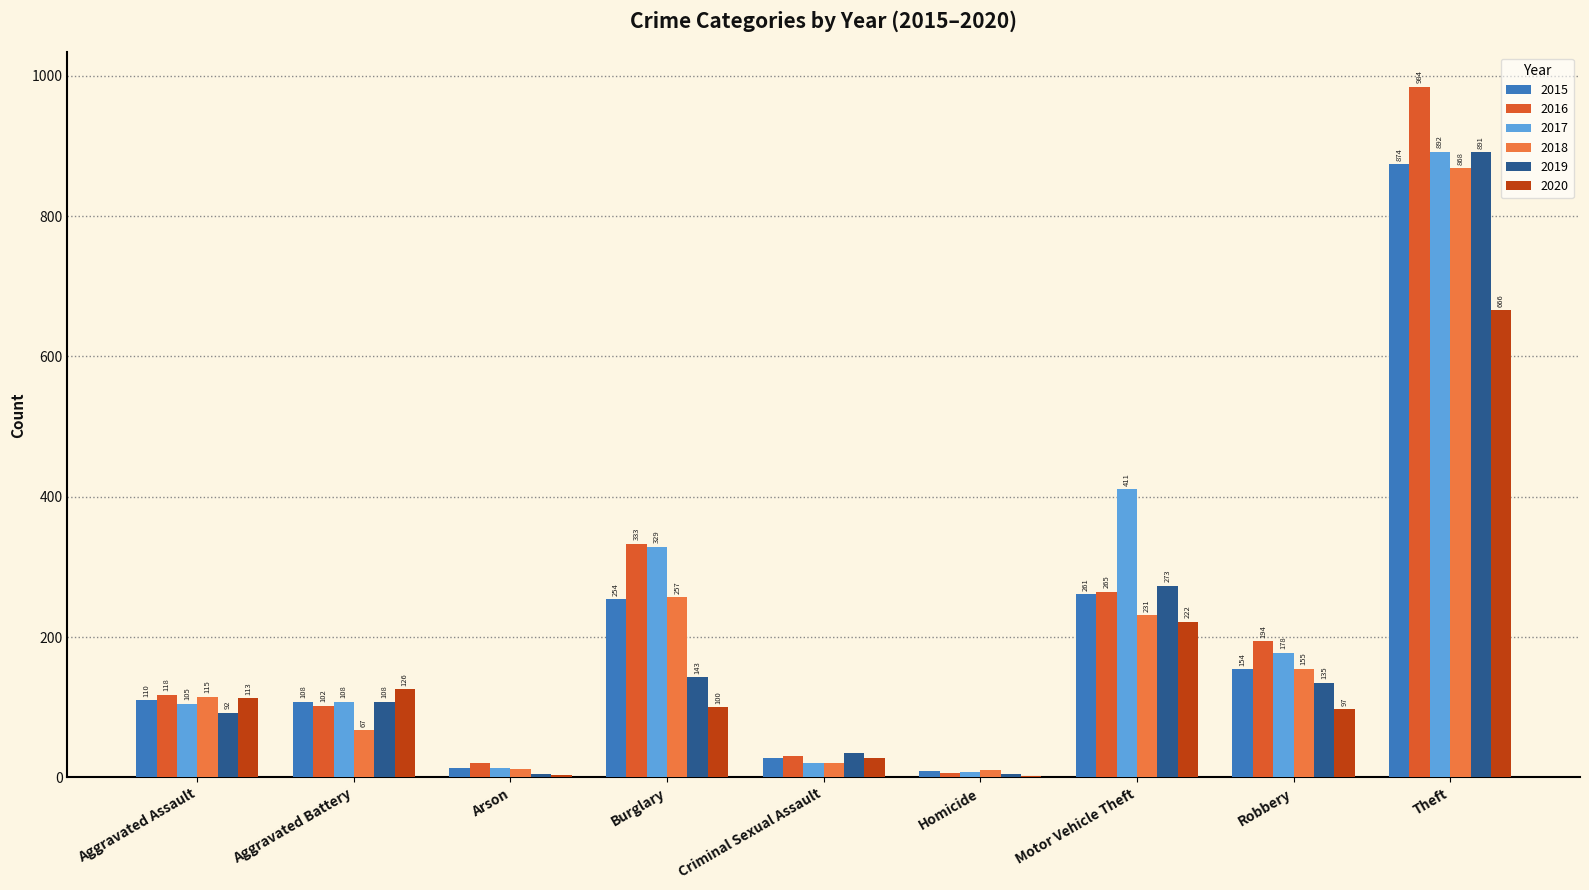

What is the sum of the 2015 values at Arson and Aggravated Battery?

121